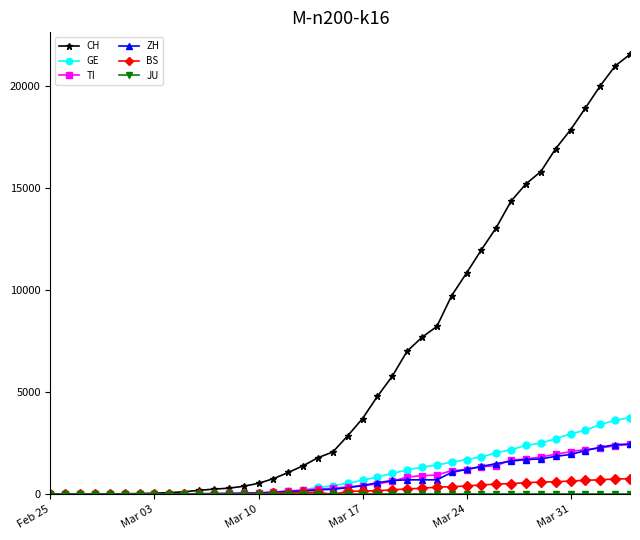

Which series has the largest total across all categories?

CH